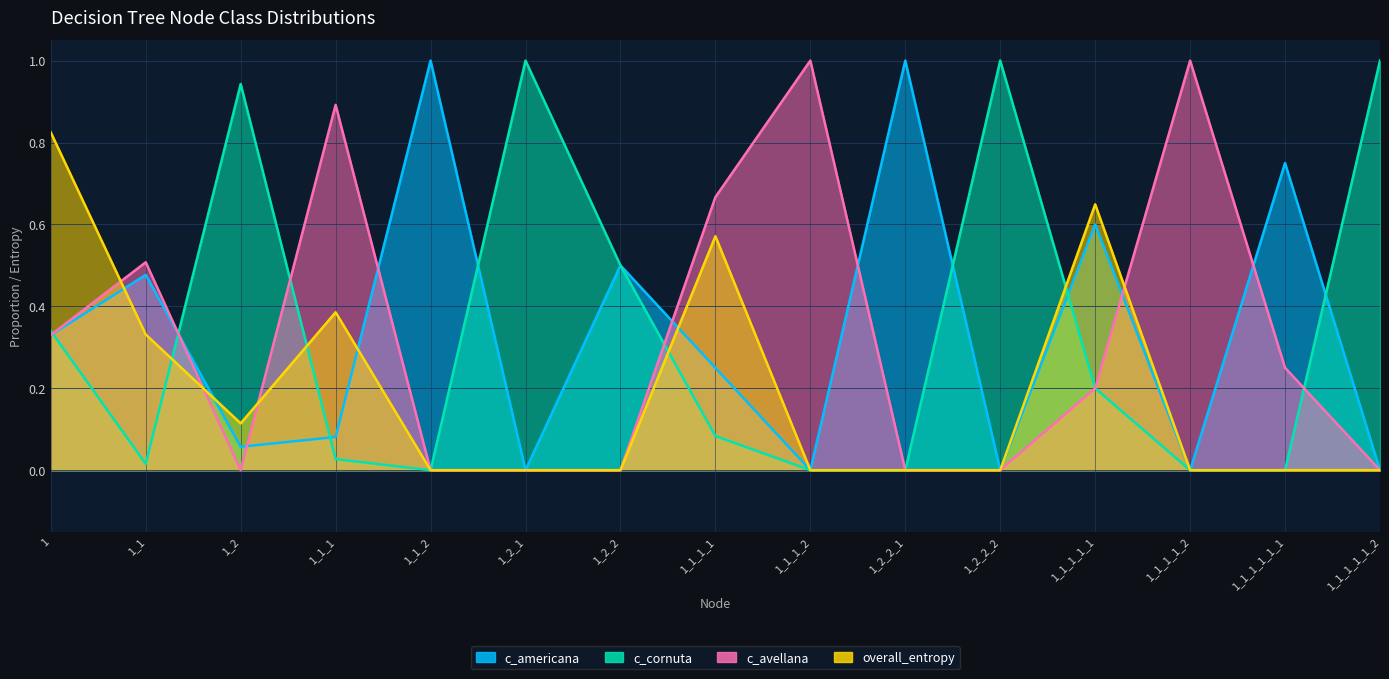

Reading right to left, list all the values displayed in this chart.

c_americana: 1_1_1_1_1_2=0.0	1_1_1_1_1_1=0.8	1_1_1_1_2=0.0	1_1_1_1_1=0.6	1_2_2_2=0.0	1_2_2_1=1.0	1_1_1_2=0.0	1_1_1_1=0.2	1_2_2=0.5	1_2_1=0.0	1_1_2=1.0	1_1_1=0.1	1_2=0.1	1_1=0.5	1=0.3
c_cornuta: 1_1_1_1_1_2=1.0	1_1_1_1_1_1=0.0	1_1_1_1_2=0.0	1_1_1_1_1=0.2	1_2_2_2=1.0	1_2_2_1=0.0	1_1_1_2=0.0	1_1_1_1=0.1	1_2_2=0.5	1_2_1=1.0	1_1_2=0.0	1_1_1=0.0	1_2=0.9	1_1=0.0	1=0.3
c_avellana: 1_1_1_1_1_2=0.0	1_1_1_1_1_1=0.2	1_1_1_1_2=1.0	1_1_1_1_1=0.2	1_2_2_2=0.0	1_2_2_1=0.0	1_1_1_2=1.0	1_1_1_1=0.7	1_2_2=0.0	1_2_1=0.0	1_1_2=0.0	1_1_1=0.9	1_2=0.0	1_1=0.5	1=0.3
overall_entropy: 1_1_1_1_1_2=0.0	1_1_1_1_1_1=0.0	1_1_1_1_2=0.0	1_1_1_1_1=0.6	1_2_2_2=0.0	1_2_2_1=0.0	1_1_1_2=0.0	1_1_1_1=0.6	1_2_2=0.0	1_2_1=0.0	1_1_2=0.0	1_1_1=0.4	1_2=0.1	1_1=0.3	1=0.8